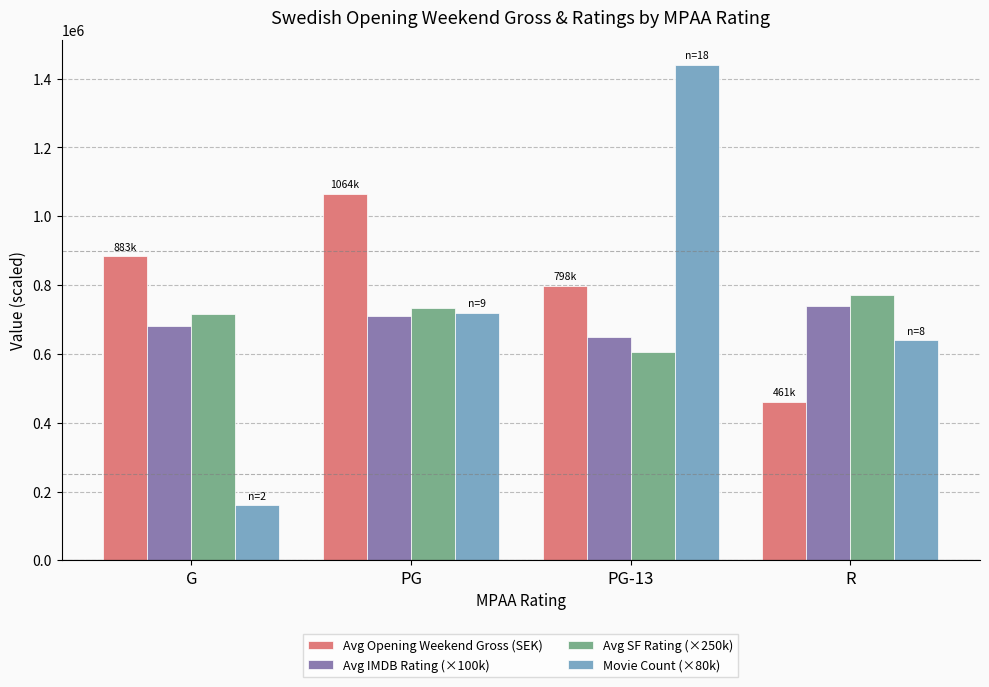

How many bars are there in each group?

4